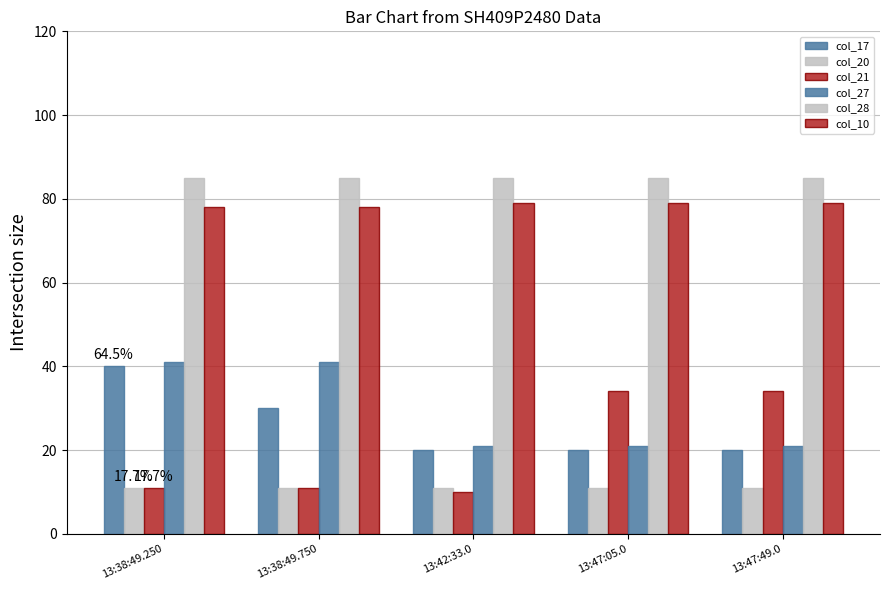

Are the bars grouped side by side (vs. stacked)?

Yes